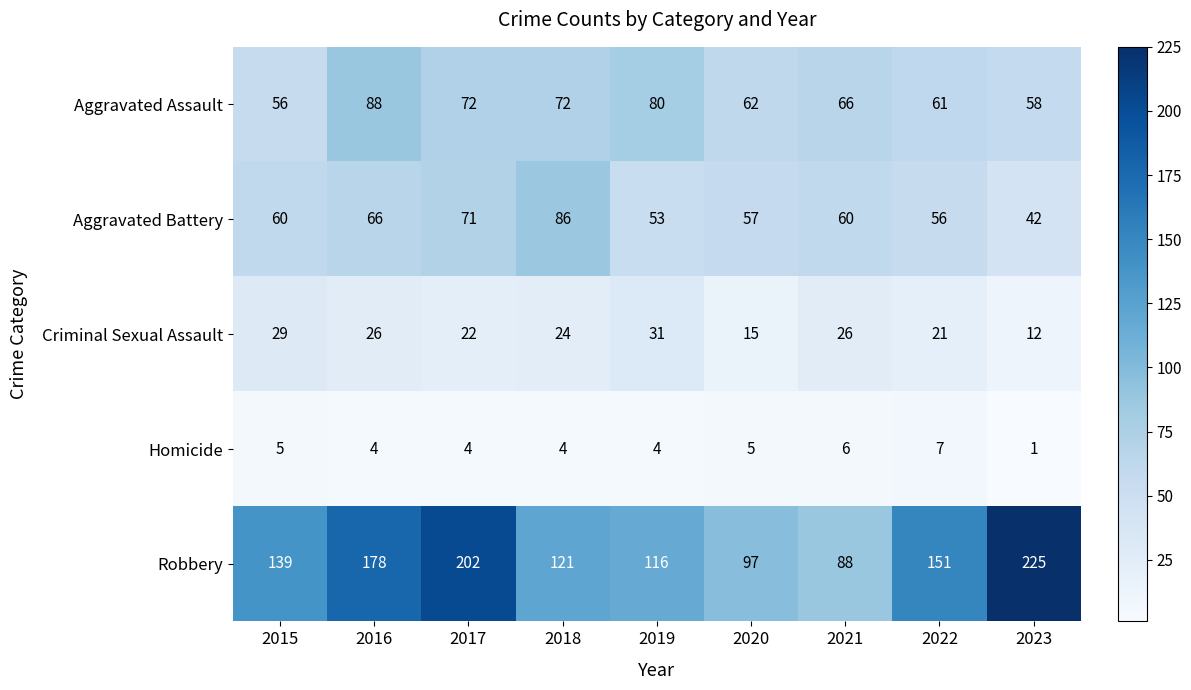

Which category has the lowest value in the Criminal Sexual Assault series?

2023